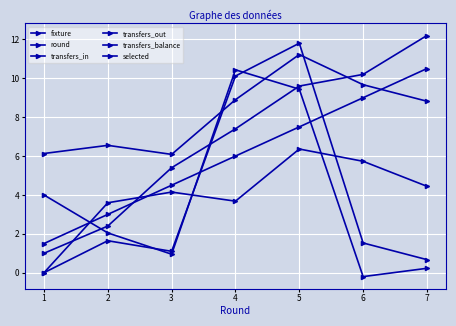

Which series has the largest total across all categories?

selected